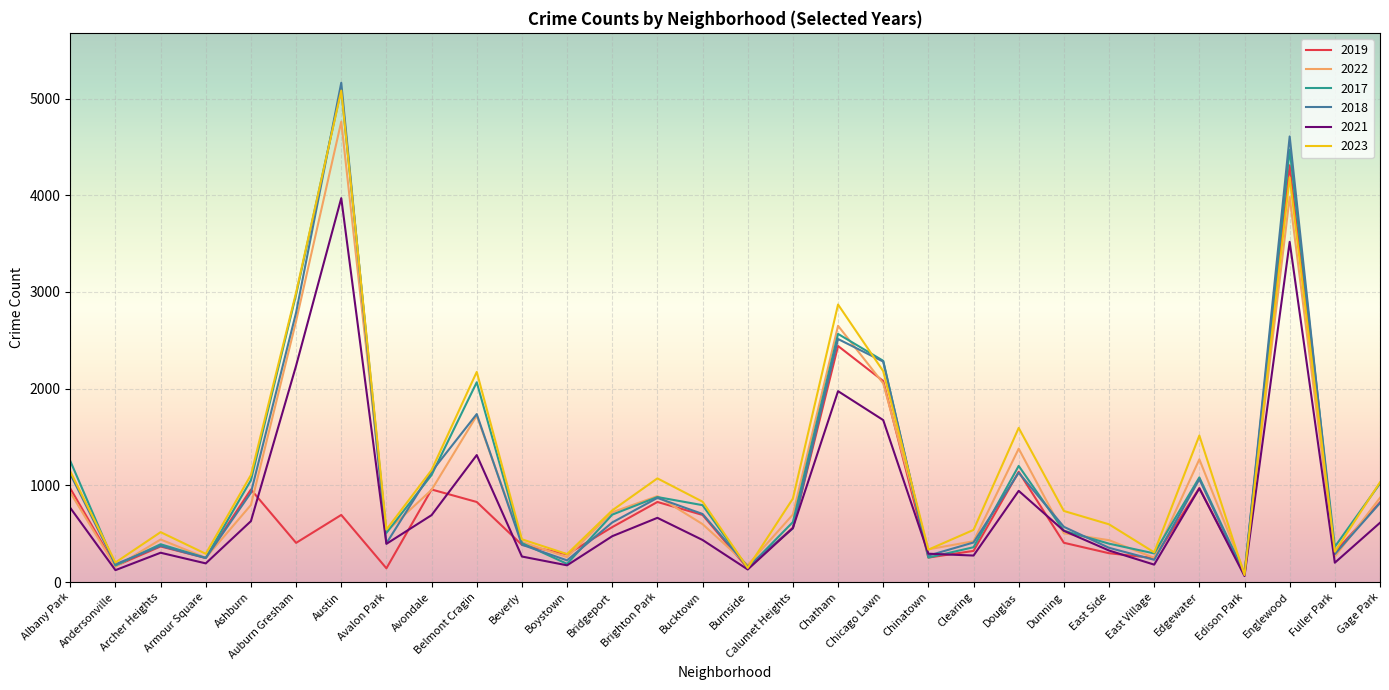

What value does the 2018 series have at East Side?

354